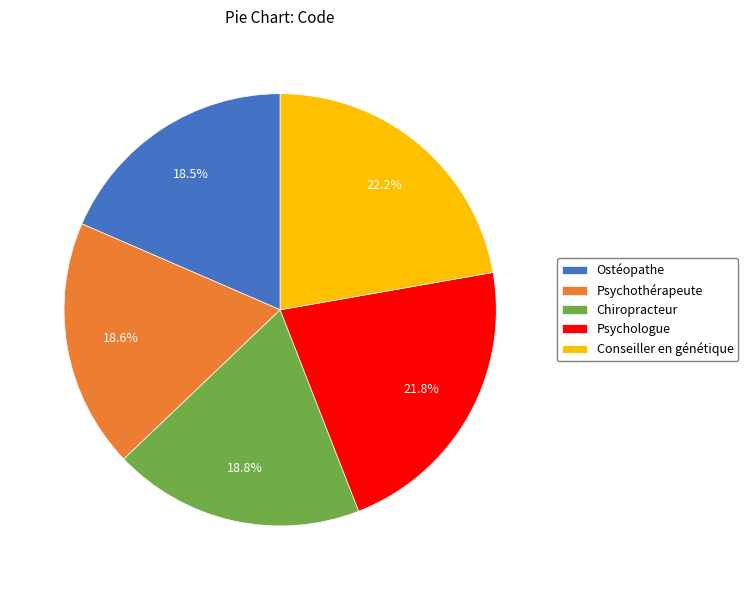

Which has a higher value, Conseiller en génétique or Psychothérapeute?

Conseiller en génétique